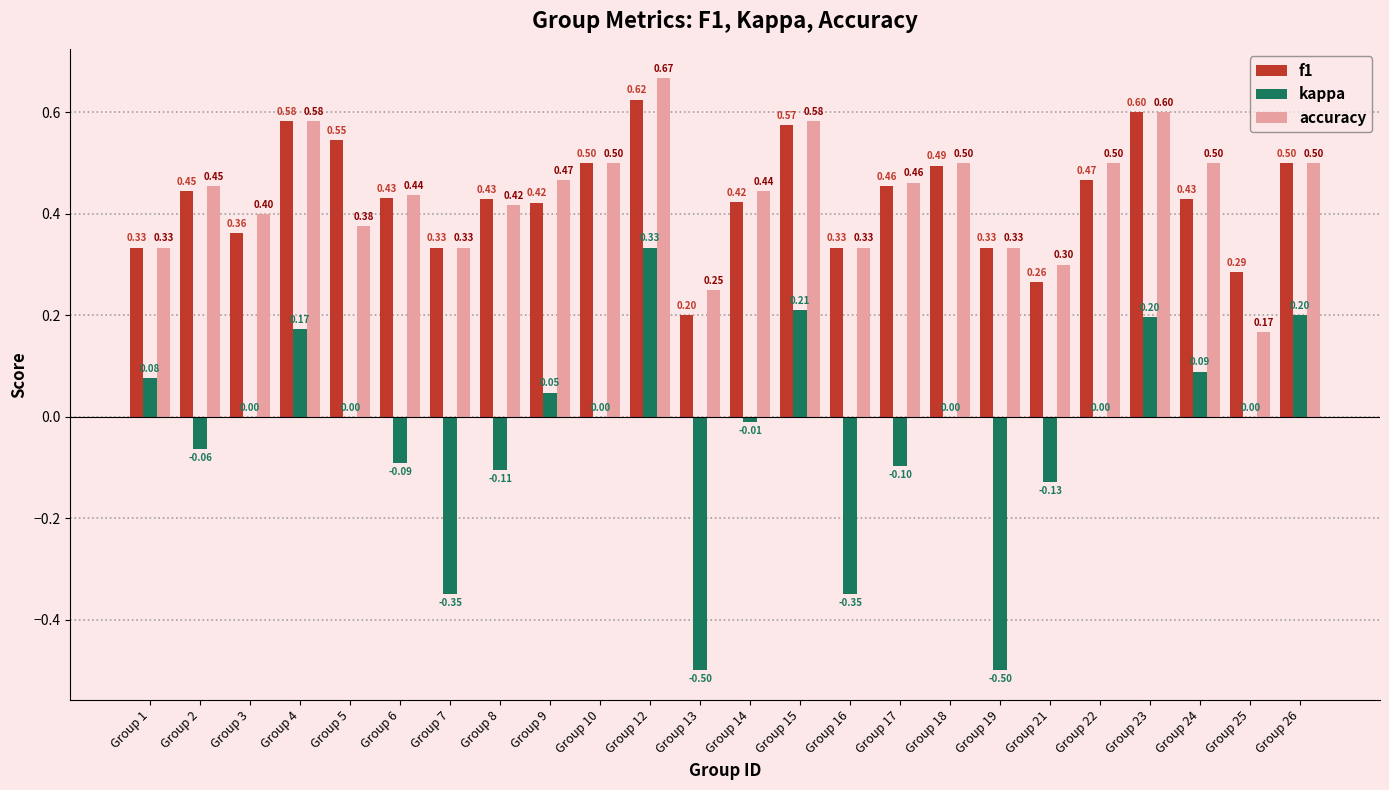

Which series changed the most between Group 2 and Group 6?

kappa